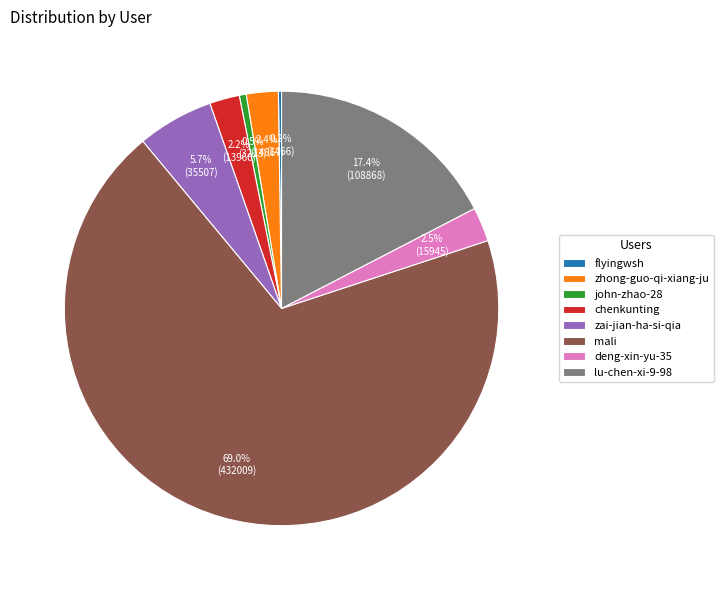

Is the sum of zhong-guo-qi-xiang-ju and john-zhao-28 greater than half?

No